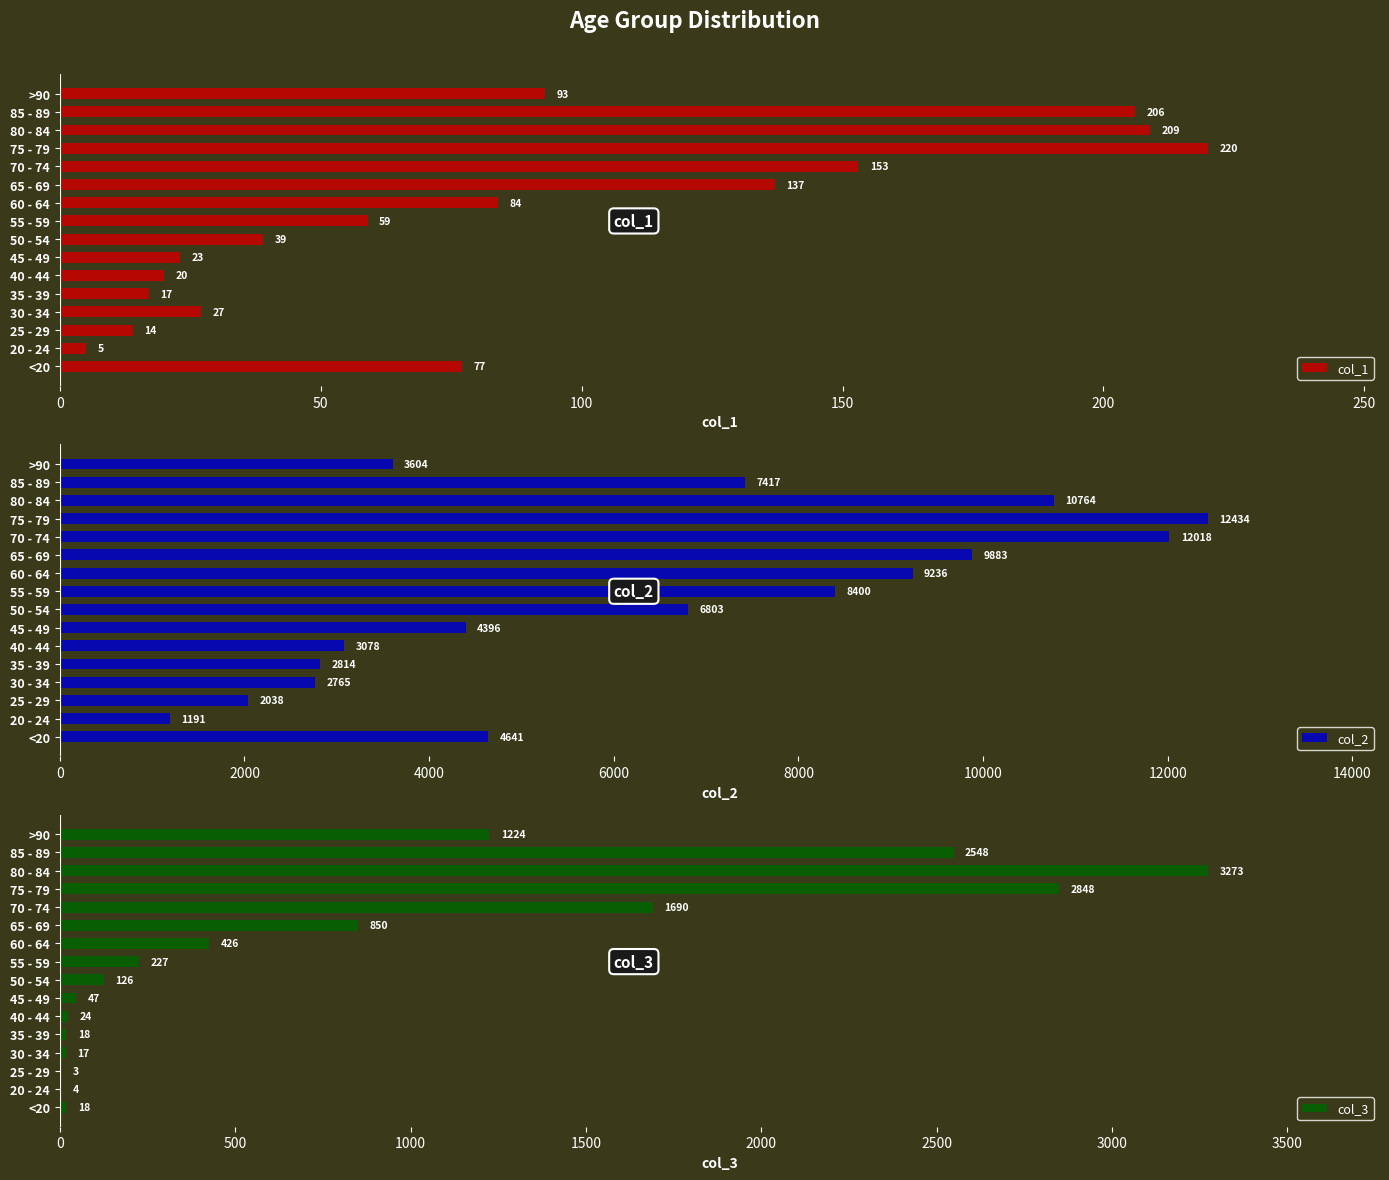

Which series has the largest range (max minus min)?

col_2